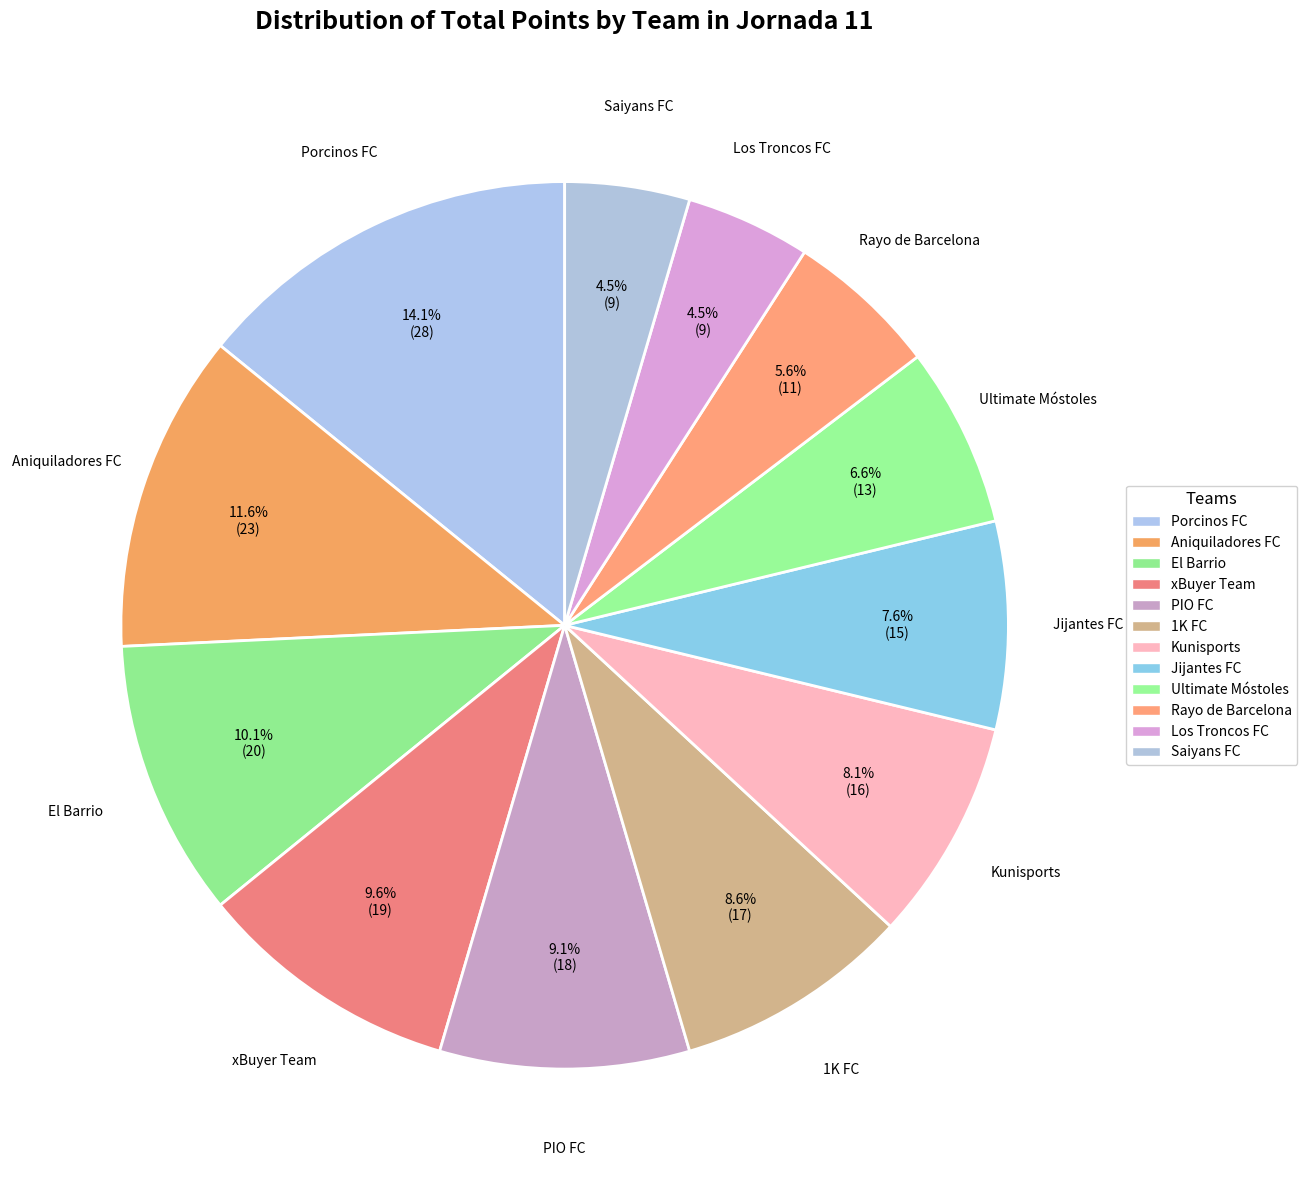

To the nearest percent, what is the difference between the PIO FC and Jijantes FC slice percentages?

2%